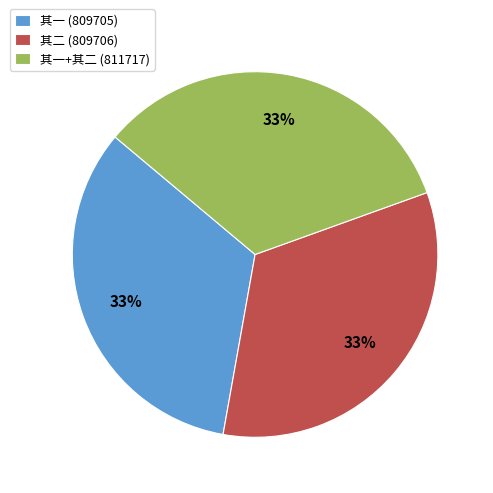

Is it true that 其一 (809705) is 24% of the pie?

False